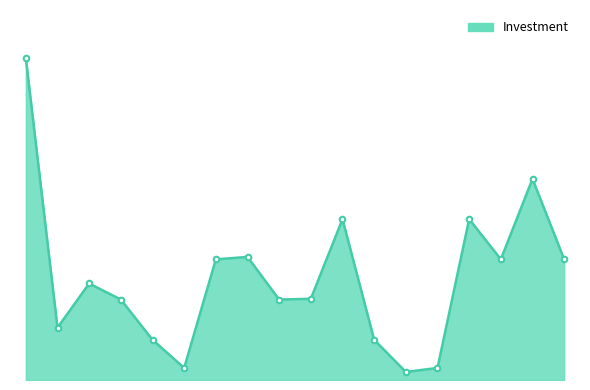

How many points are lower than both their immediate neighbors (excluding endpoints)?

5